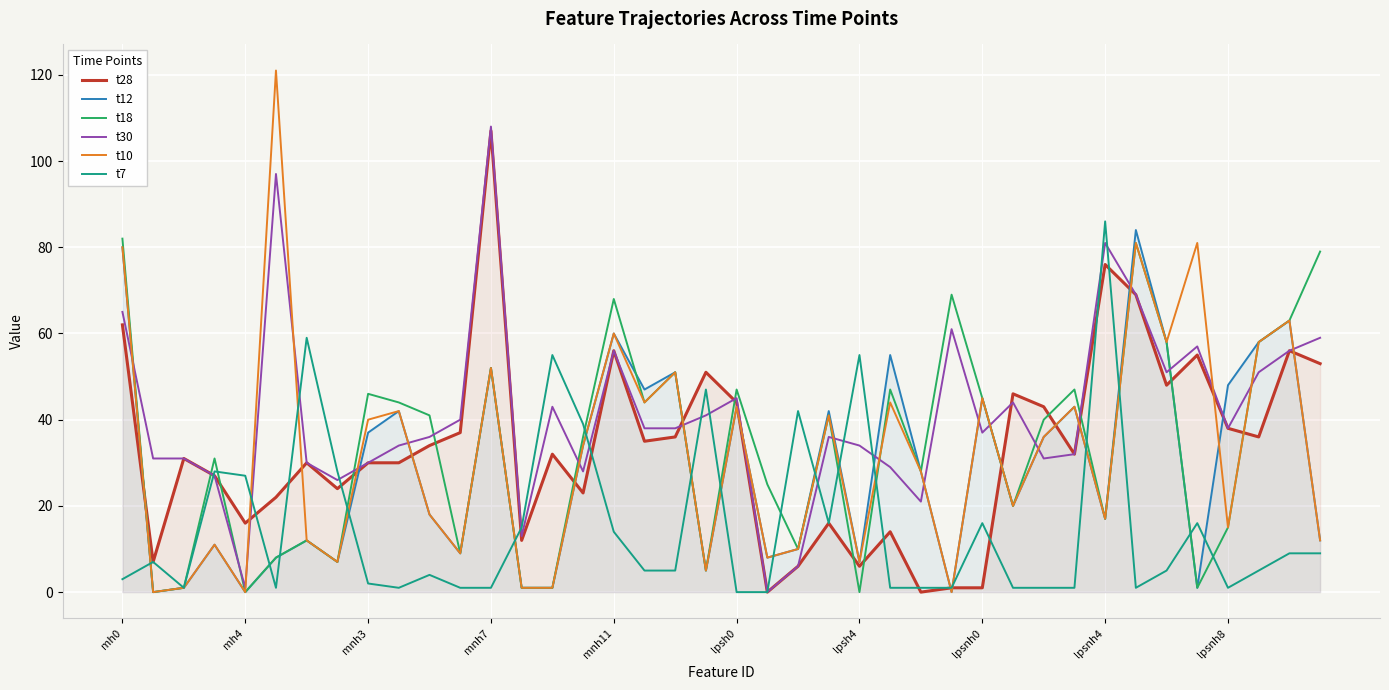

Which series has the widest spread of values?

t10